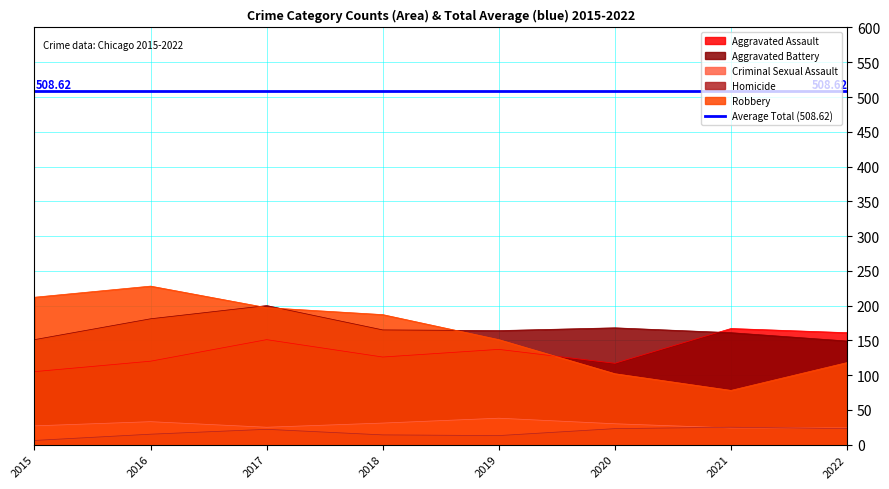

Rank the categories by Criminal Sexual Assault value from lowest to highest.

2021, 2022, 2017, 2015, 2020, 2018, 2016, 2019